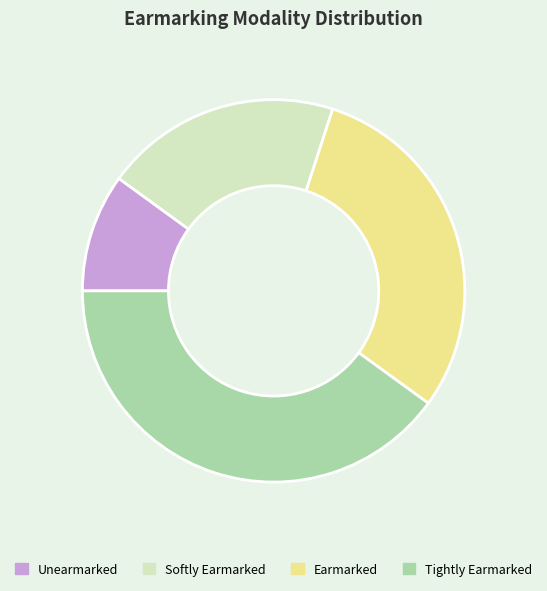

Does any single category account for the majority?

No